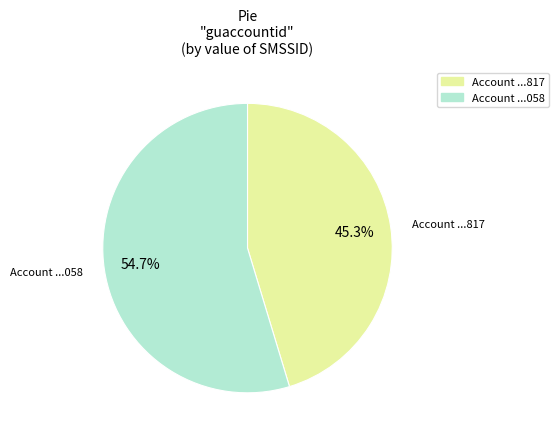

Count the number of slices in the pie.

2